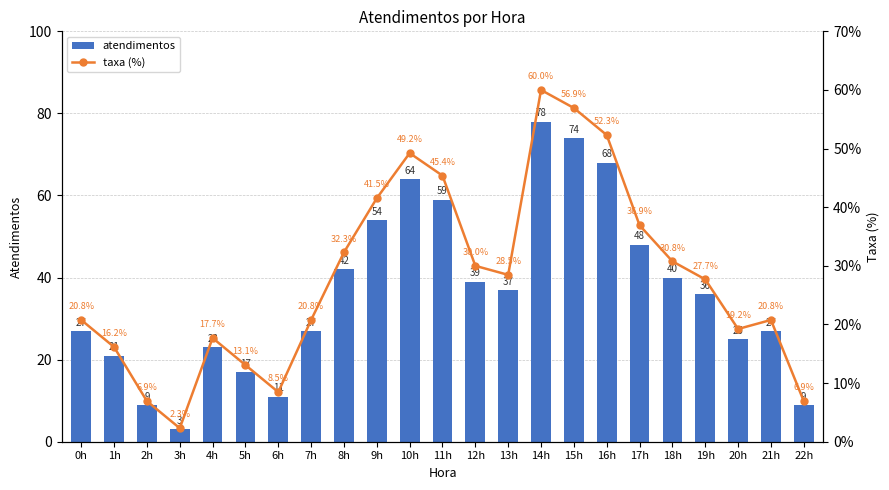

How many values in the atendimentos series exceed 36?

11